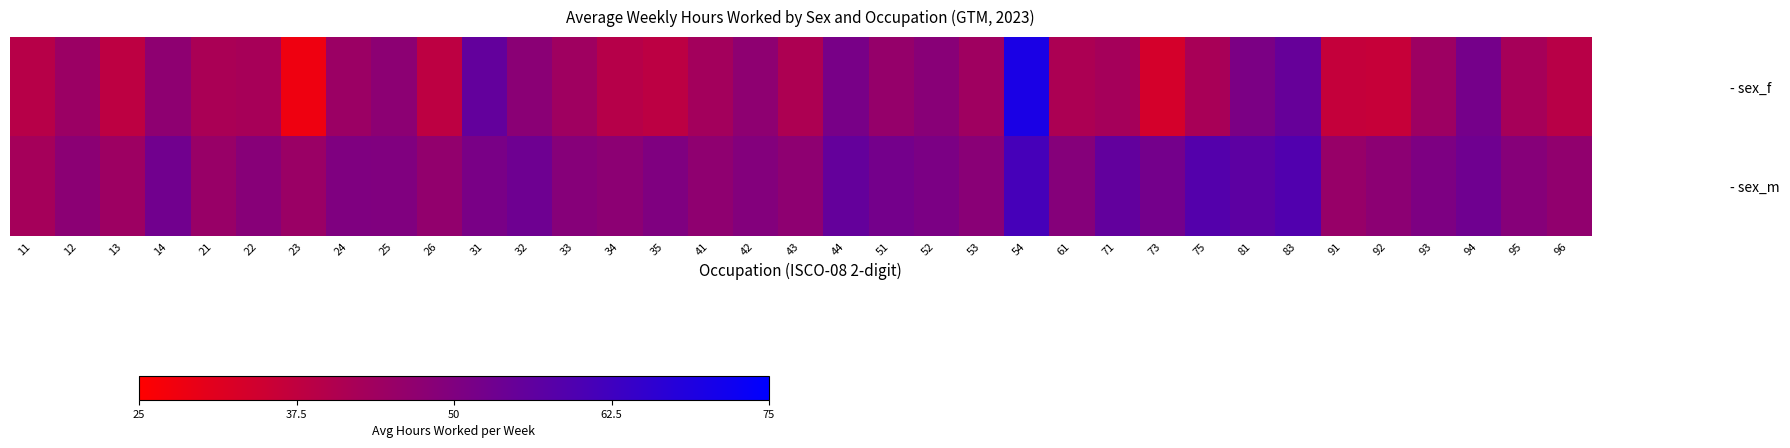

At how many categories does at least one series exceed 34?

35